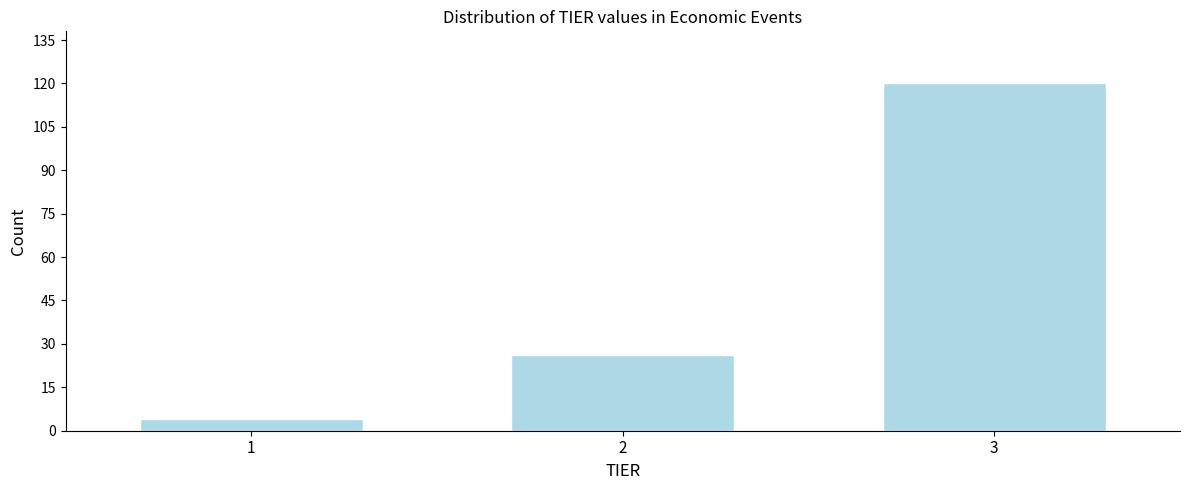

Reading left to right, transcribe all the data shown in this chart.

1=4	2=26	3=120